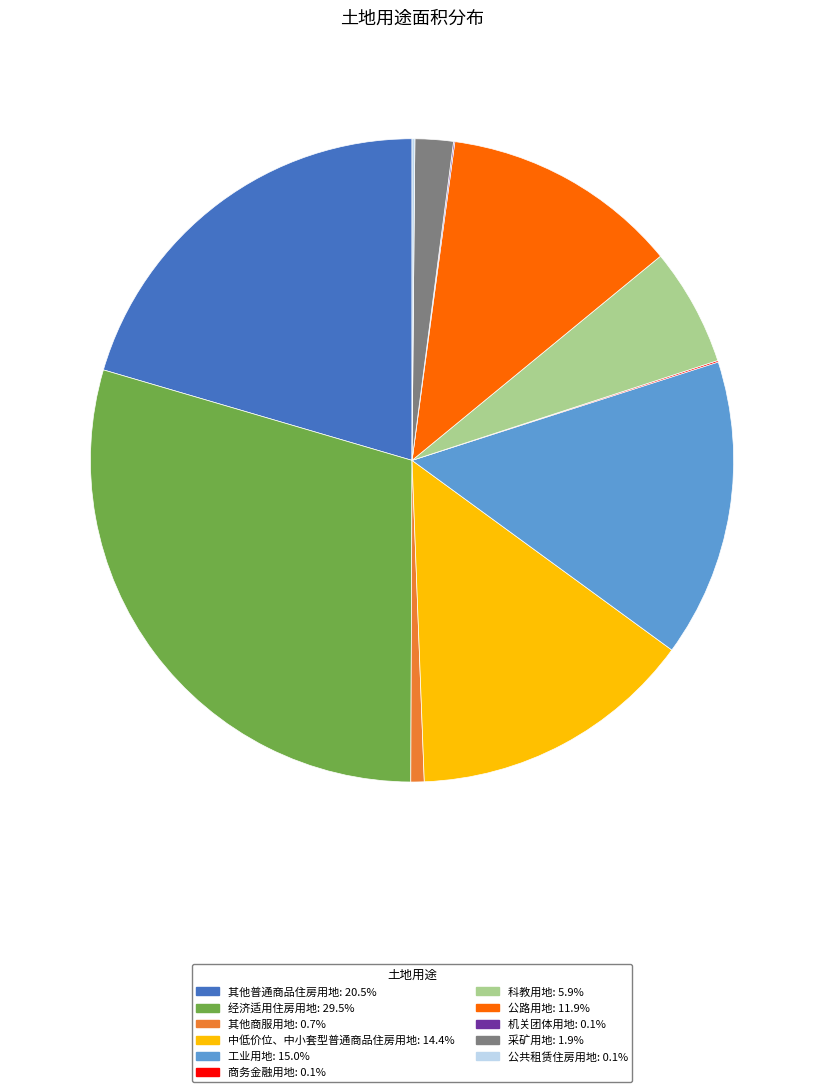

Is 科教用地: 5.9% the majority of the pie?

No